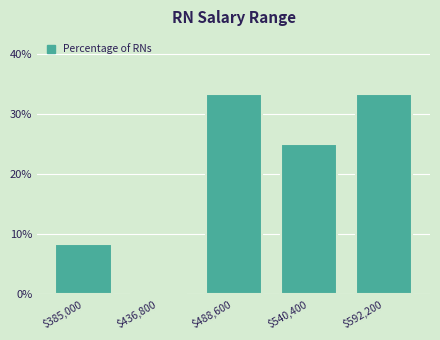

The chart shows a value of -12.6 at $436,800. True or false?

False